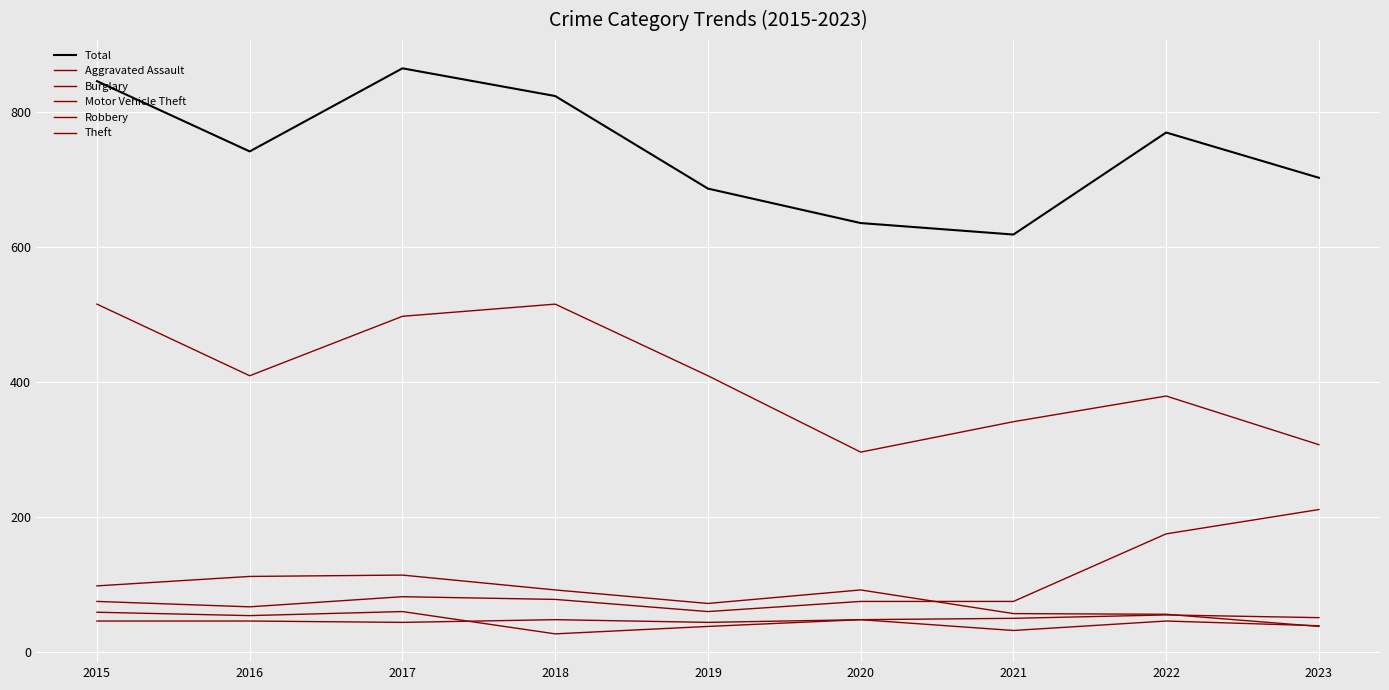

Where is the first local minimum for Burglary?

2019